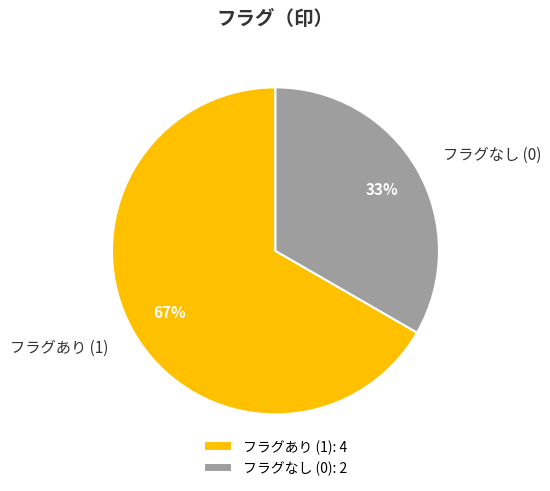

To the nearest percent, what portion does フラグなし (0) represent?

33%